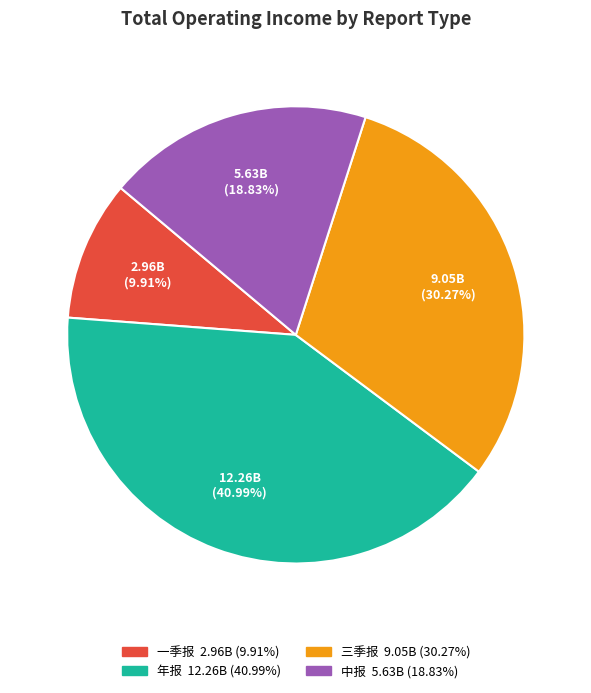

Combined, what portion of the pie is 一季报 and 三季报?

40.2%